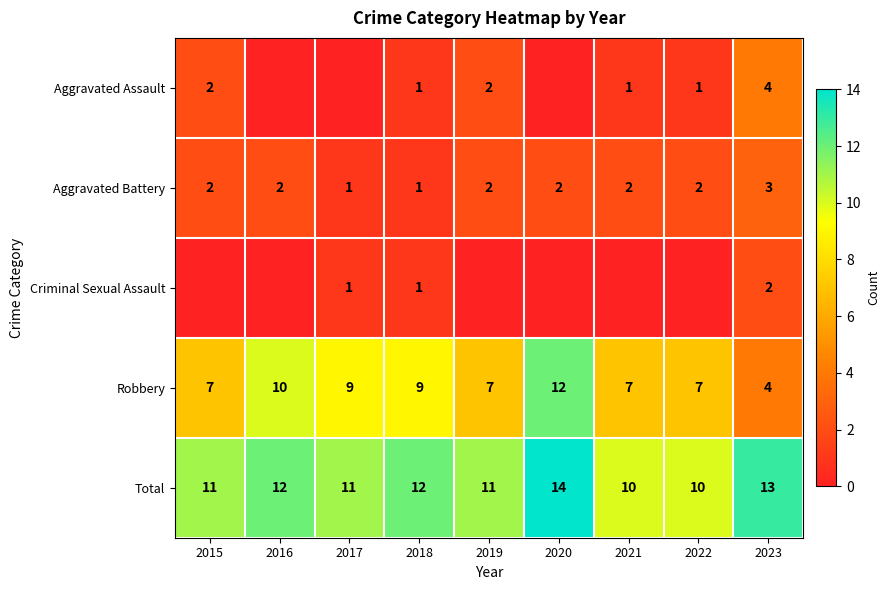

What value does the Total series have at 2020?

14